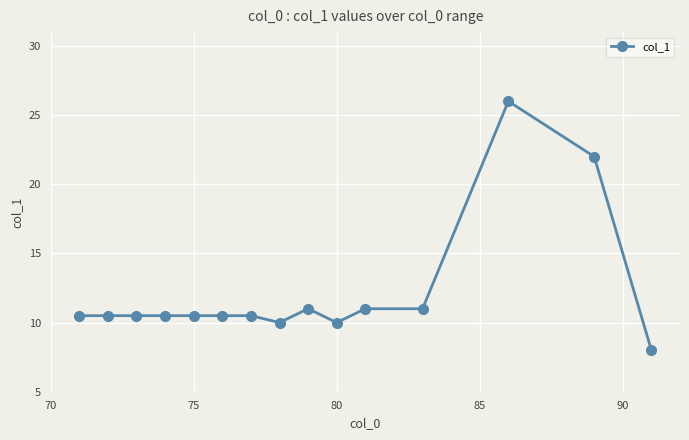

True or false: the data has more than 1 interior local peaks.

True